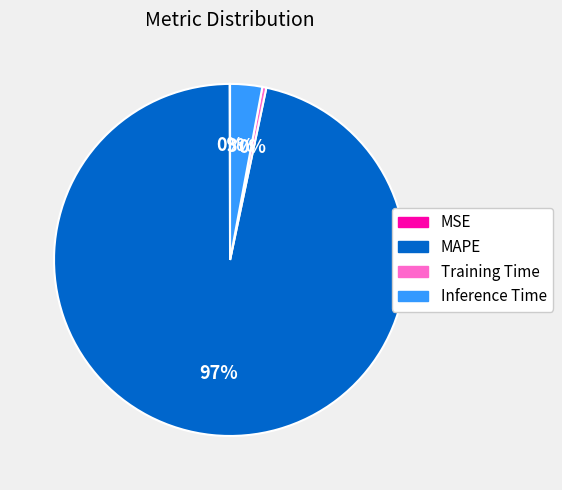

Combined, do MAPE and Training Time account for over 50%?

Yes